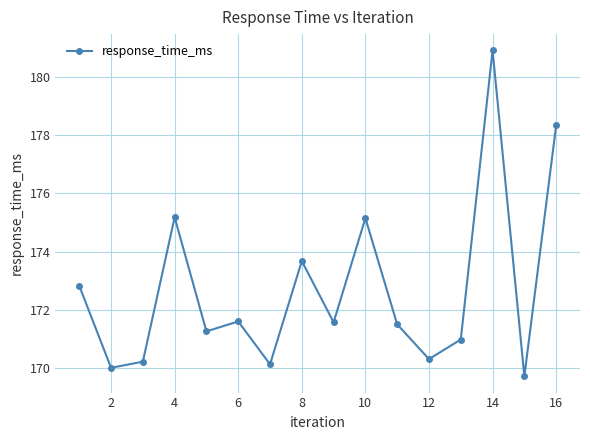

What is the maximum value shown in the chart?

180.9